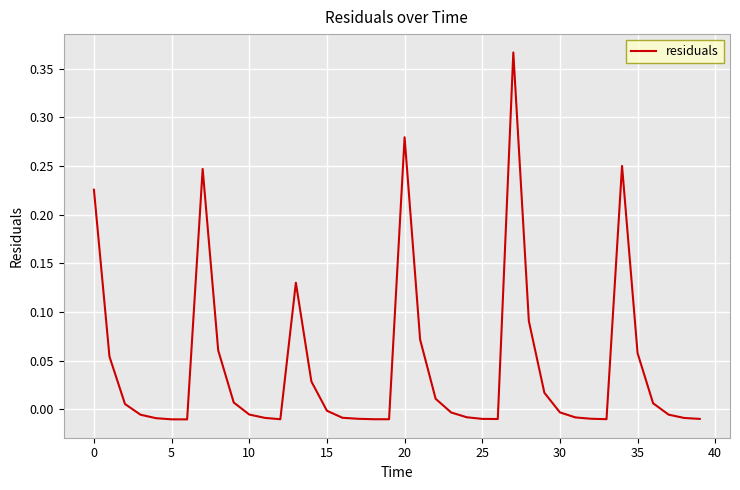

Is this an area chart (filled region under the line)?

No